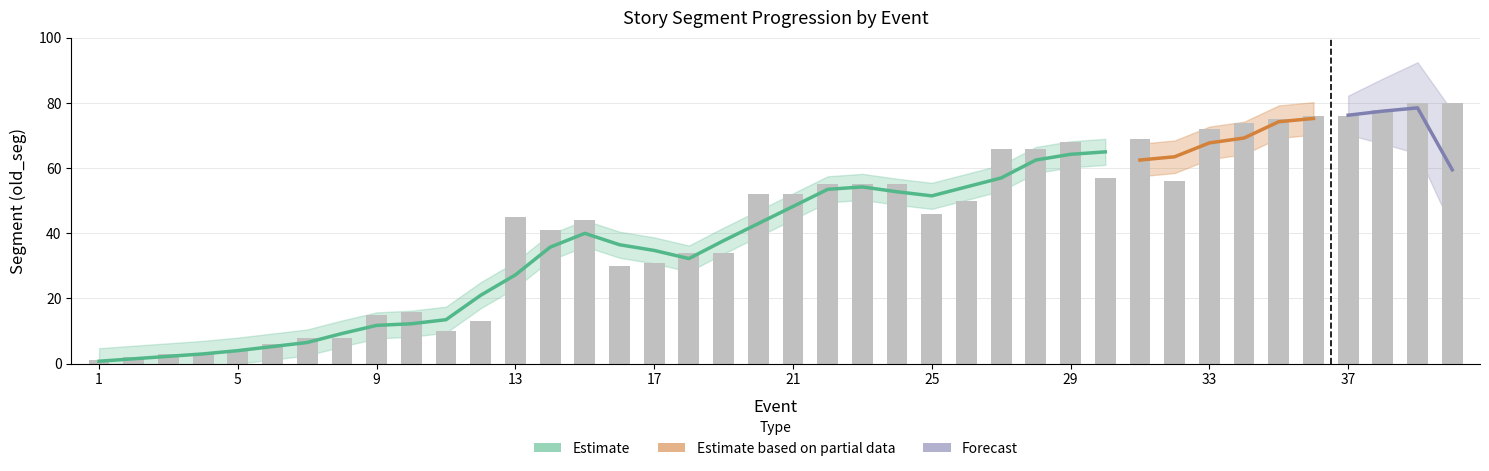

List the labels in order of value, smallest first.

1, 2, 3, 4, 5, 6, 7, 8, 11, 12, 9, 10, 16, 17, 18, 19, 14, 15, 13, 25, 26, 20, 21, 22, 23, 24, 32, 30, 27, 28, 29, 31, 33, 34, 35, 36, 37, 38, 39, 40